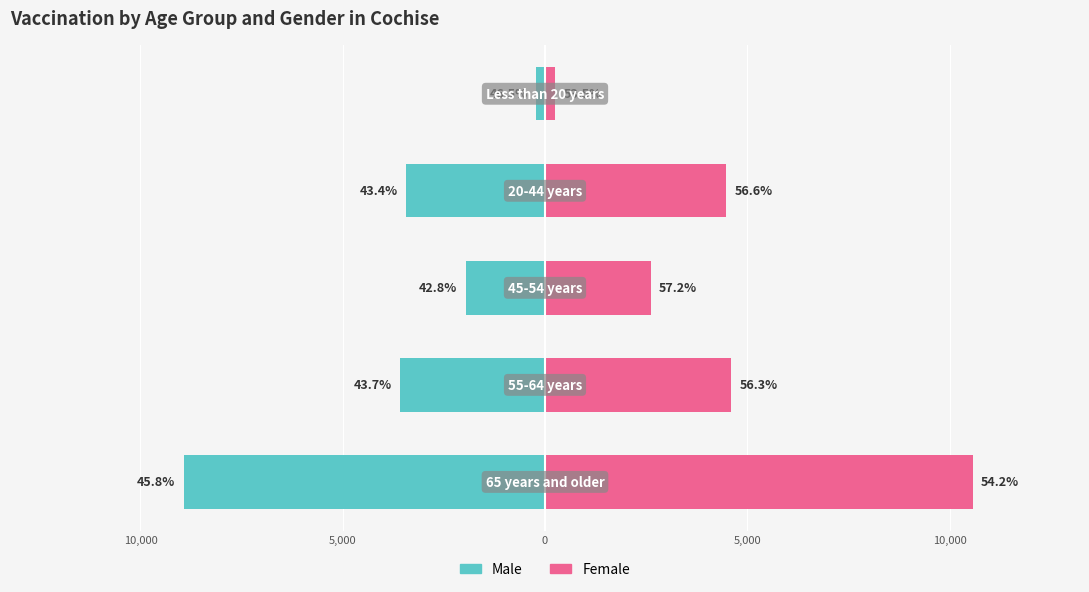

Count the number of categories in the chart.

5